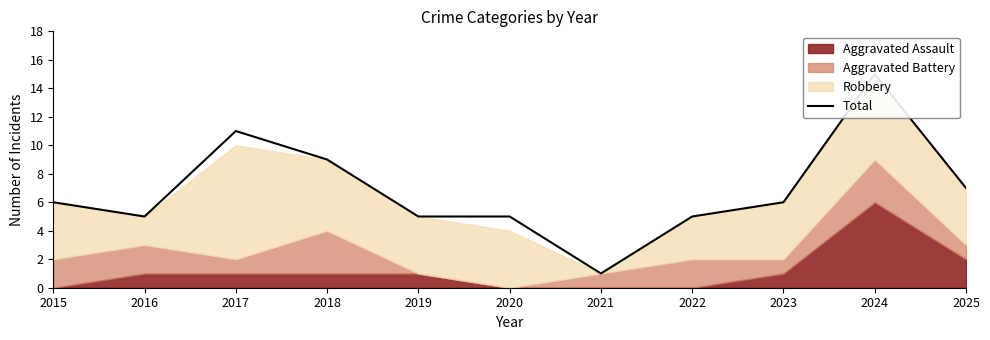

Reading right to left, extract all data points from this chart.

2025=7	2024=15	2023=6	2022=5	2021=1	2020=5	2019=5	2018=9	2017=11	2016=5	2015=6